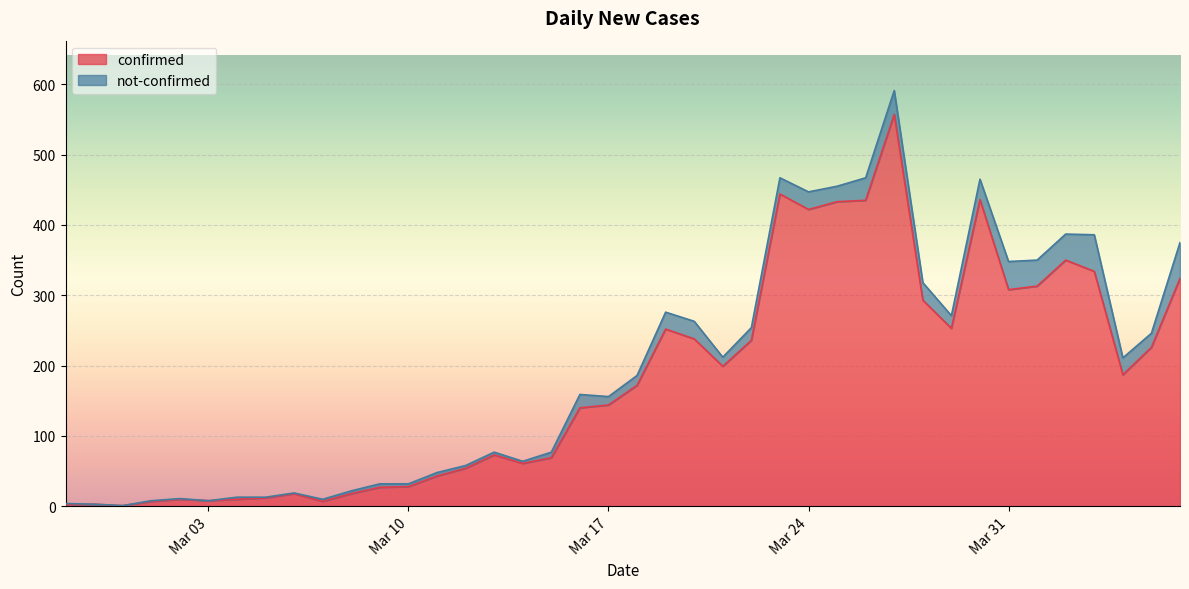

What is the average value?

179